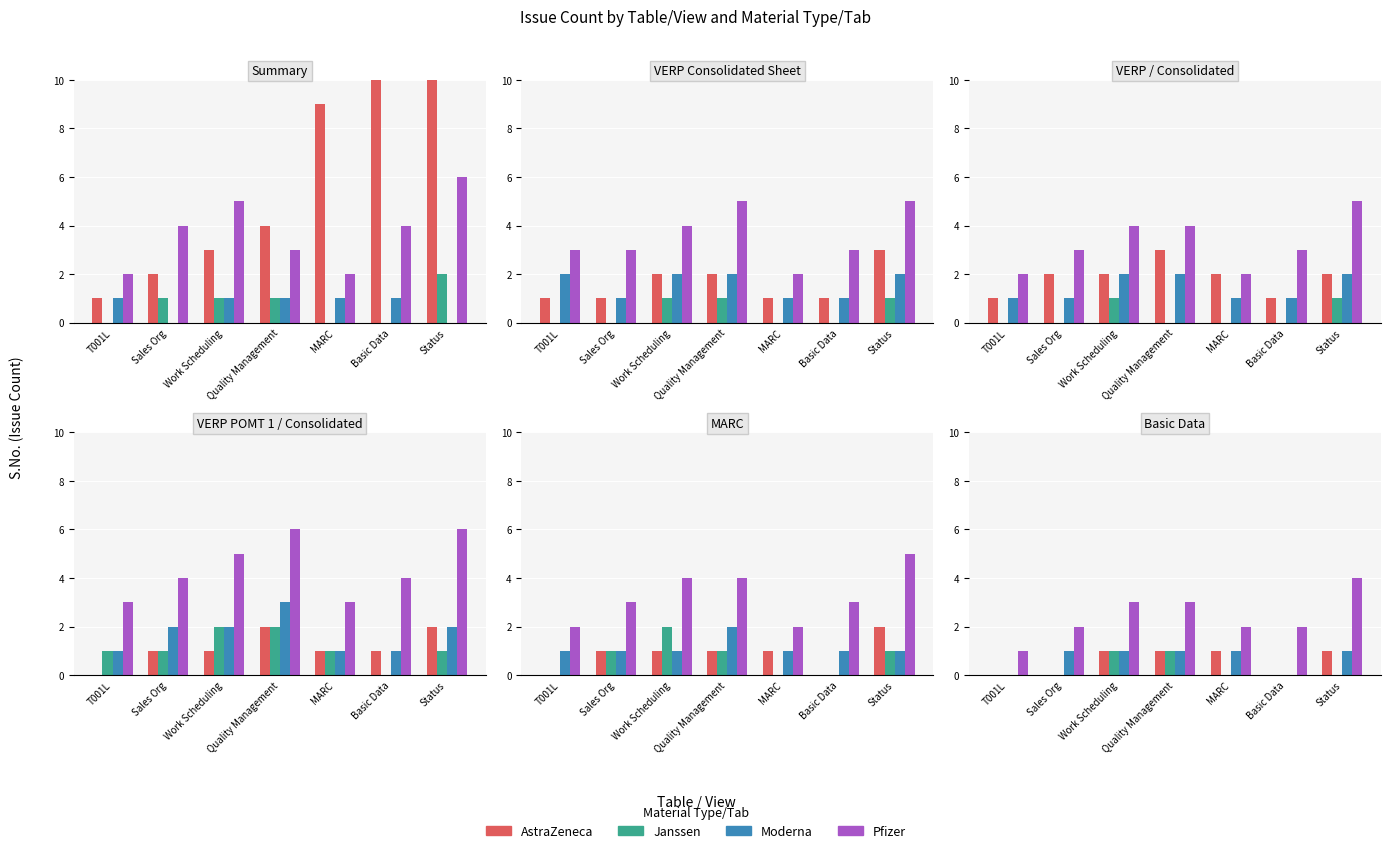

What is the spread (max minus min) of values at Sales Org?

2